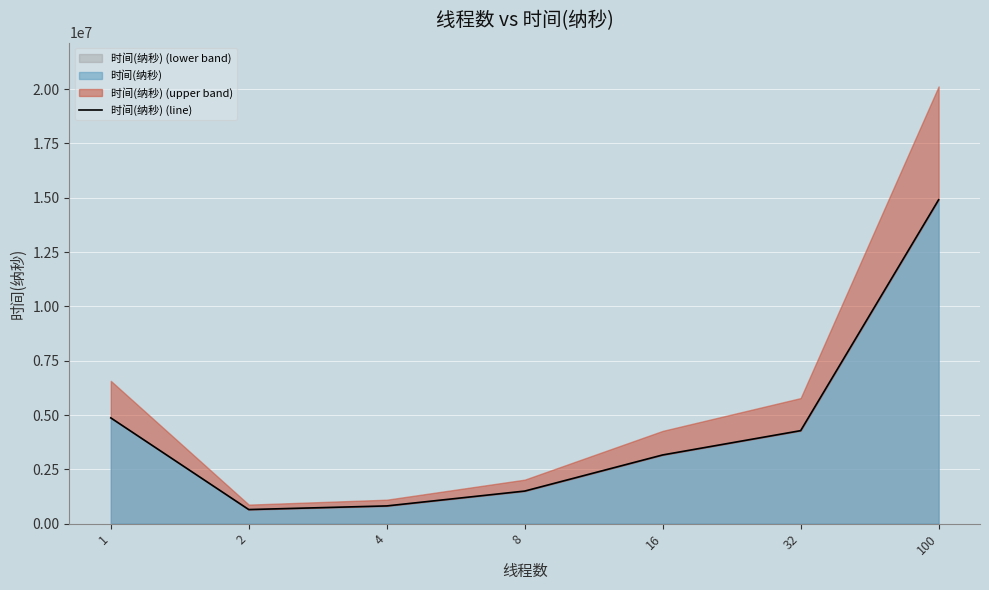

What is the ratio of the value at 100 to the value at 1?

3.1